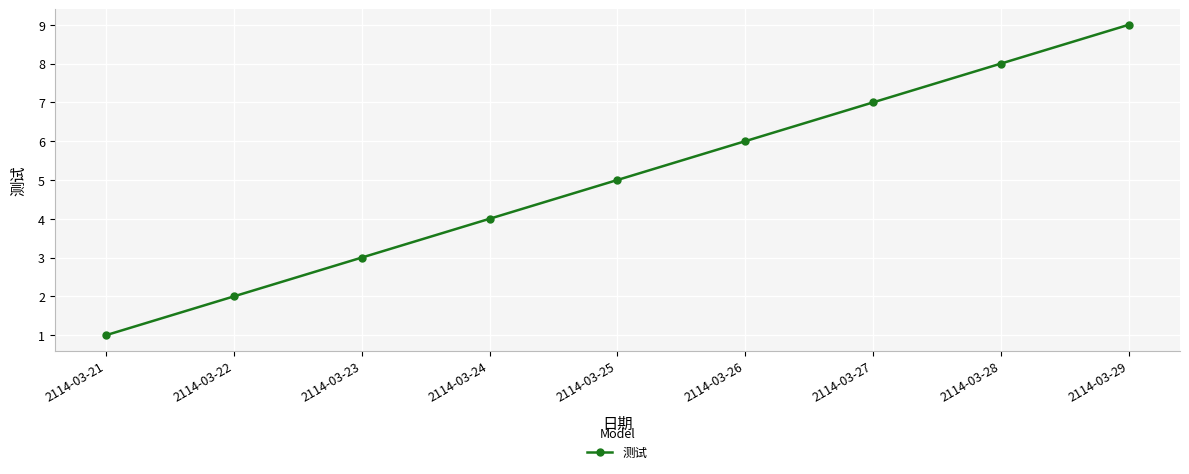

List the labels in order of value, largest first.

2114-03-29, 2114-03-28, 2114-03-27, 2114-03-26, 2114-03-25, 2114-03-24, 2114-03-23, 2114-03-22, 2114-03-21